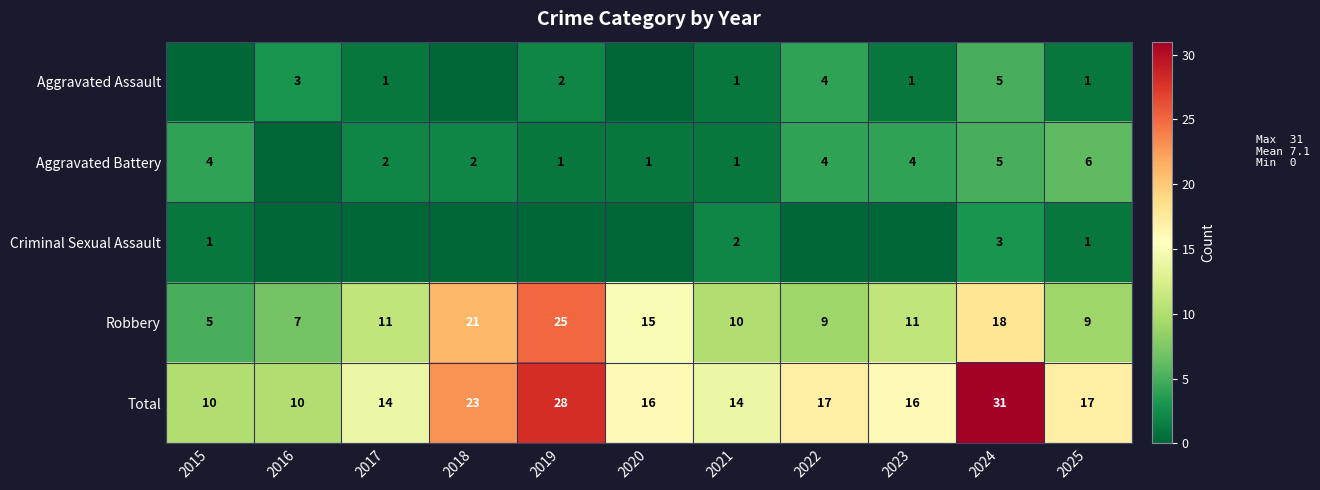

Between 2023 and 2015, which is larger?

2023